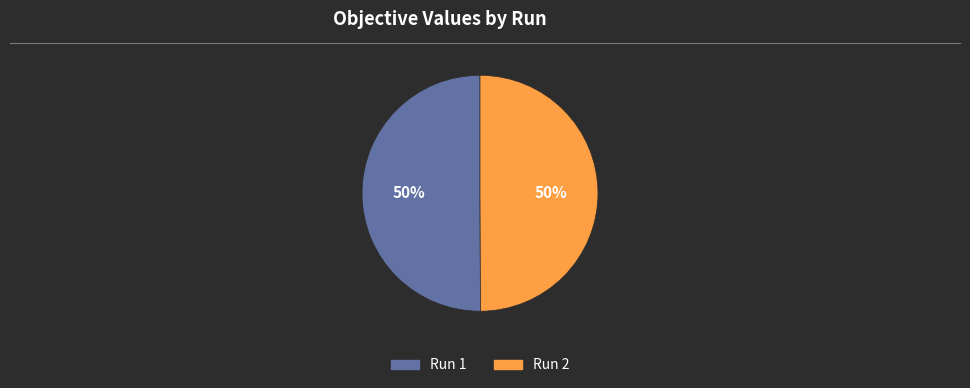

To the nearest percent, what is the average slice percentage?

50%